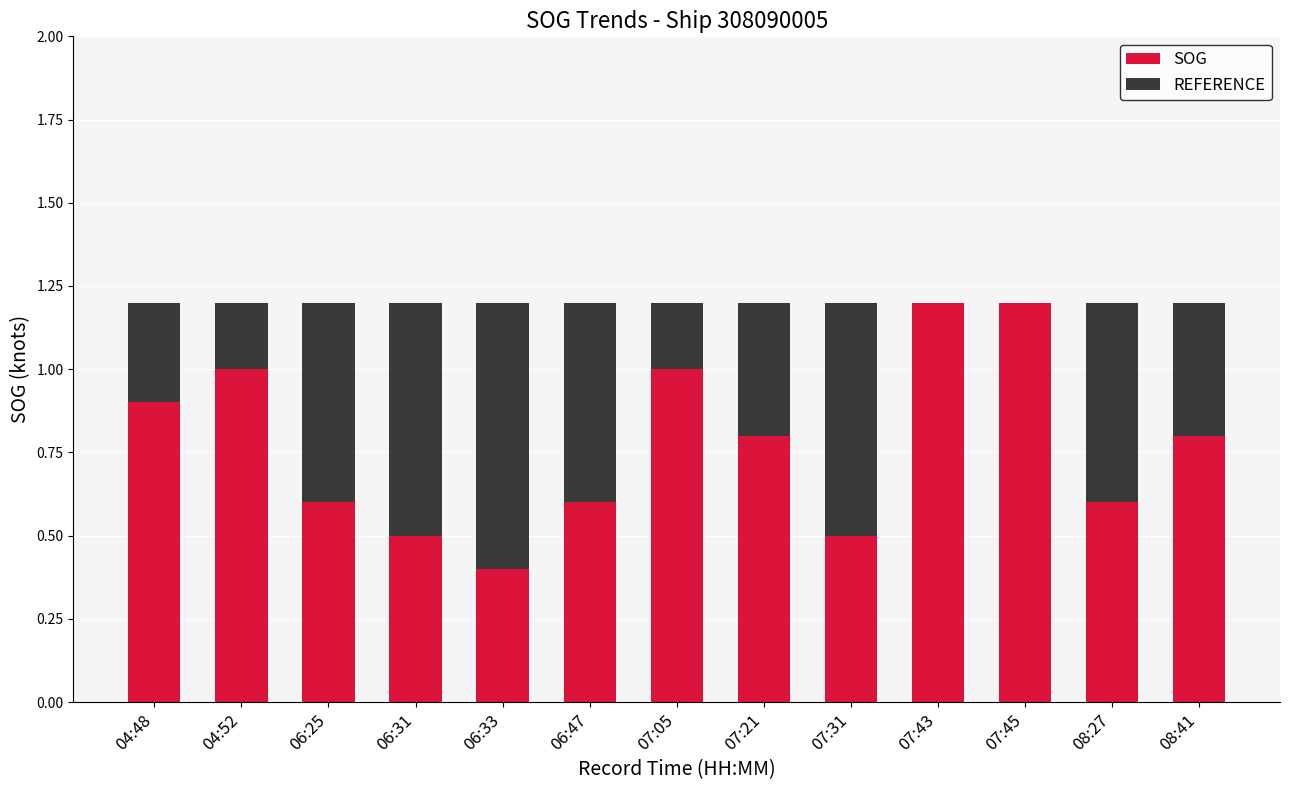

Is it true that SOG equals 0.4 at 04:52?

False